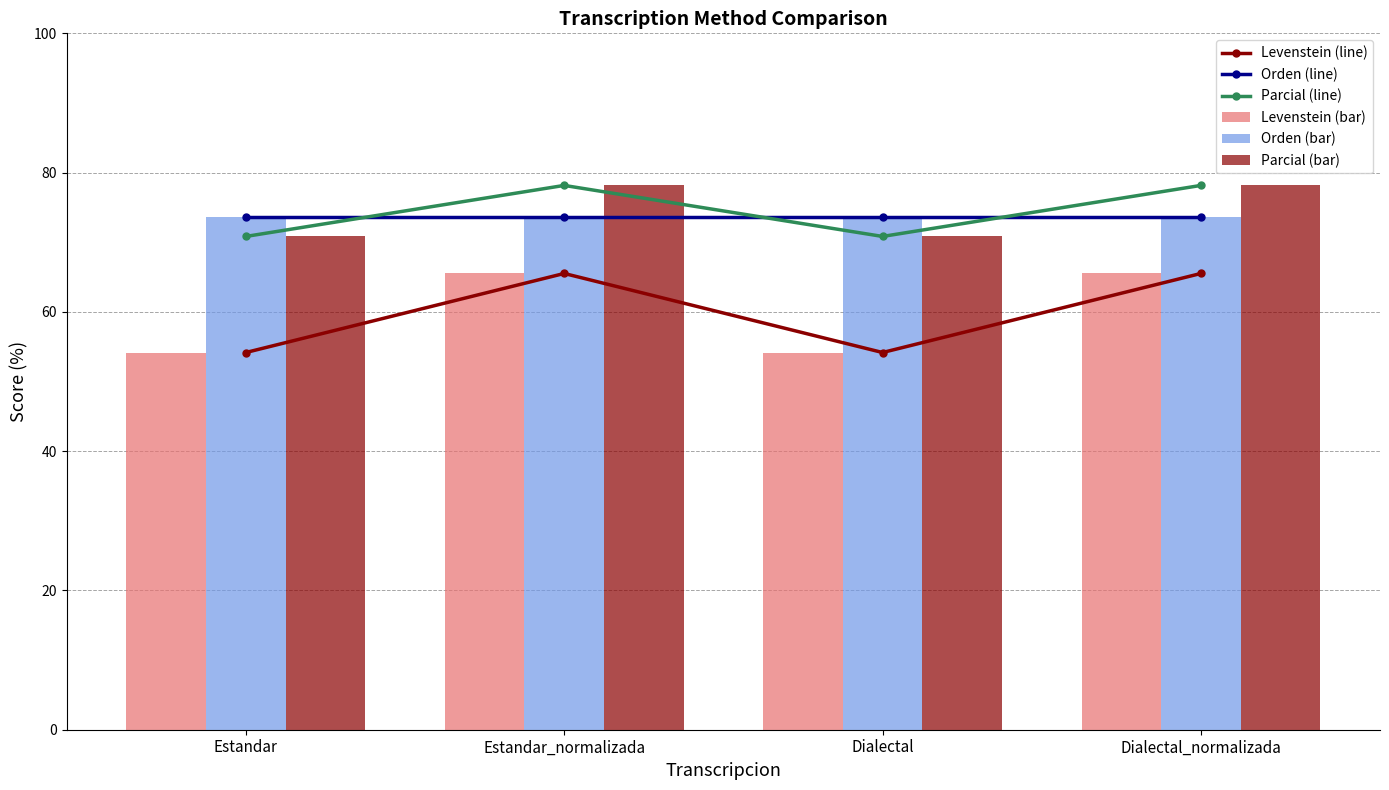

At Estandar_normalizada, list the series in order from smallest to largest.

Levenstein (line), Levenstein (bar), Orden (line), Orden (bar), Parcial (line), Parcial (bar)